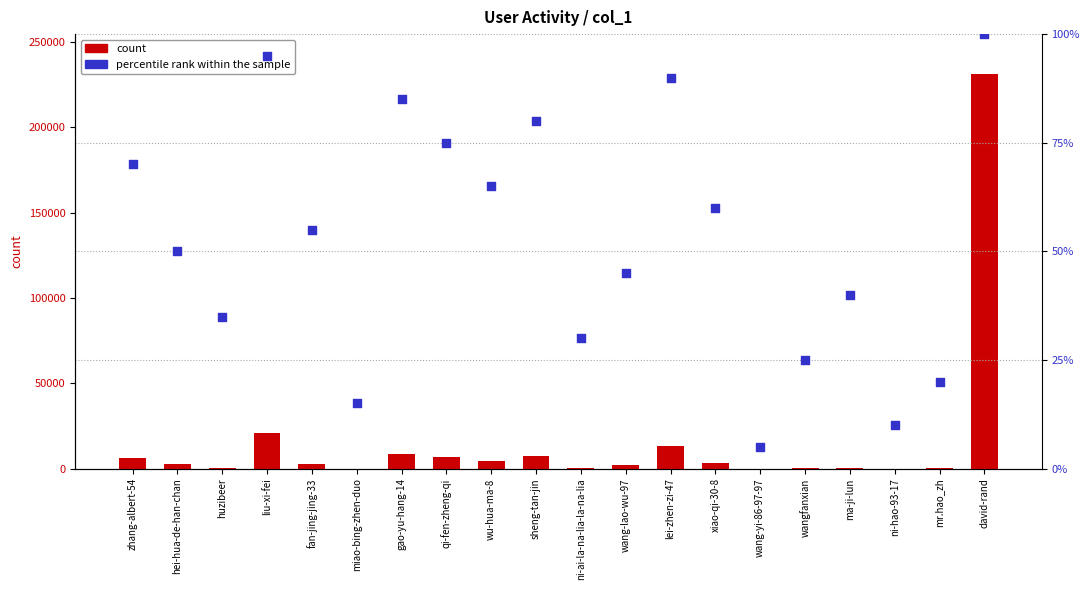

Is the value of count at wu-hua-ma-8 greater than the value of percentile rank within the sample at david-rand?

Yes